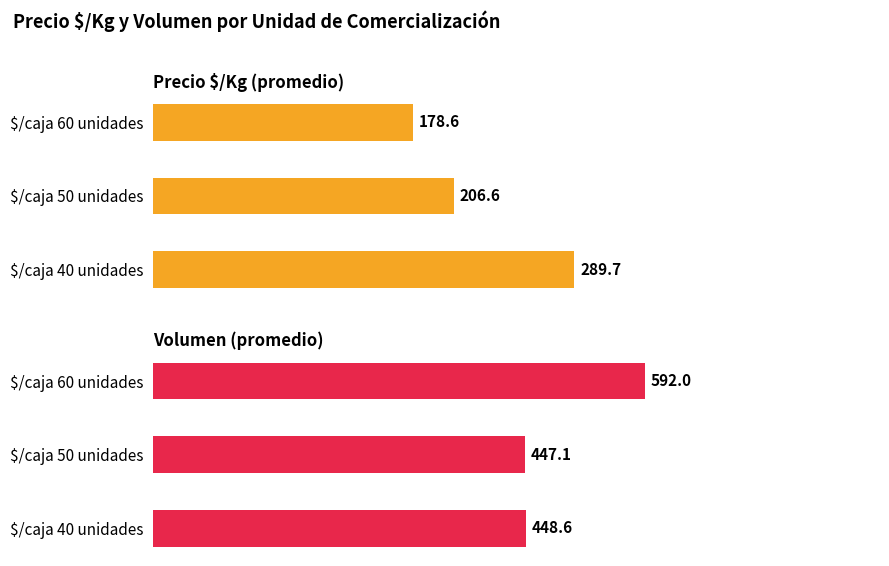

What is the maximum value for Volumen (promedio)?

592.0